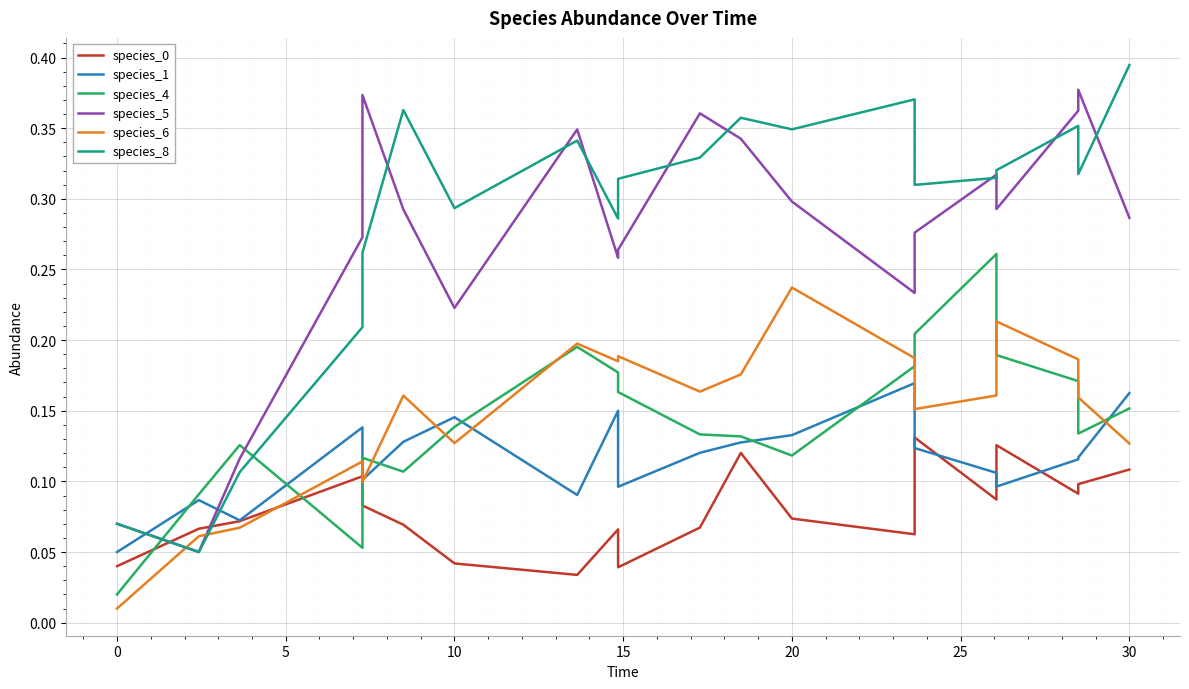

Which series has the largest total across all categories?

species_8